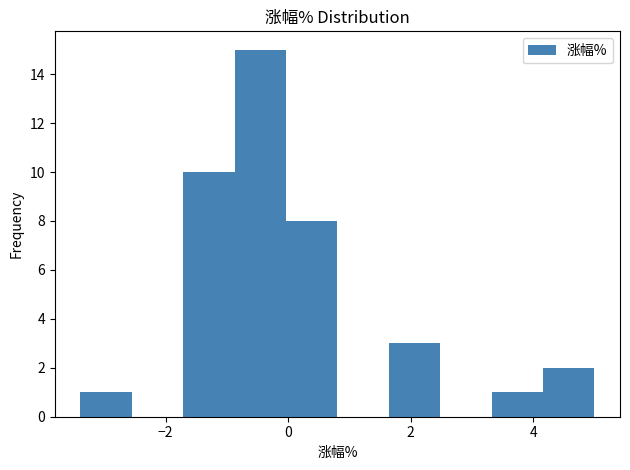

Reading left to right, list every bar in this chart as the range it spans on the x-axis followed by its height. Neither the bar edges nor the heights are printed on the chart, so give them approximately, as read against the axes.

-3.4 to -2.6: 1
-2.6 to -1.8: 0
-1.8 to -0.8: 10
-0.8 to 0.0: 15
0.0 to 0.8: 8
0.8 to 1.6: 0
1.6 to 2.4: 3
2.4 to 3.4: 0
3.4 to 4.2: 1
4.2 to 5.0: 2